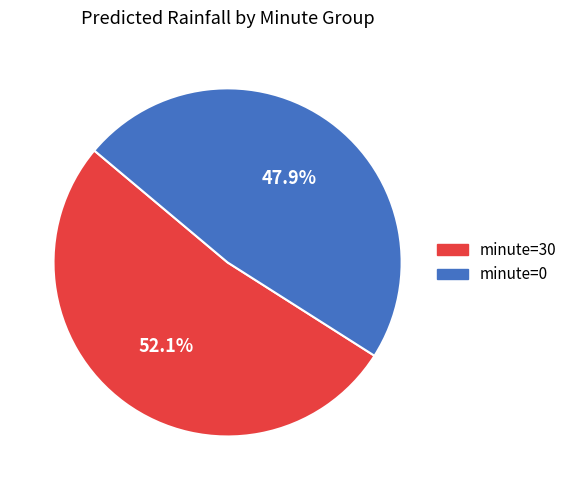

Does any single category account for the majority?

Yes